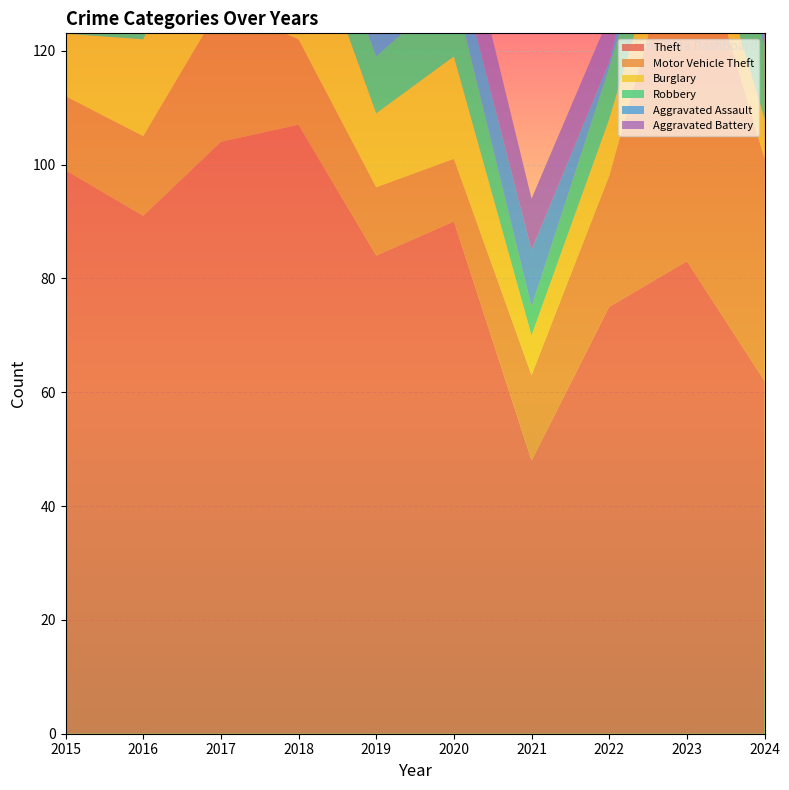

Reading right to left, list all the values displayed in this chart.

Theft: 62	83	75	48	90	84	107	104	91	99
Motor Vehicle Theft: 39	64	23	15	11	12	15	24	14	13
Burglary: 7	7	10	7	18	13	25	24	17	11
Robbery: 13	9	9	5	12	10	9	15	15	12
Aggravated Assault: 7	10	1	10	7	7	9	11	11	11
Aggravated Battery: 17	8	8	9	12	7	8	14	8	6